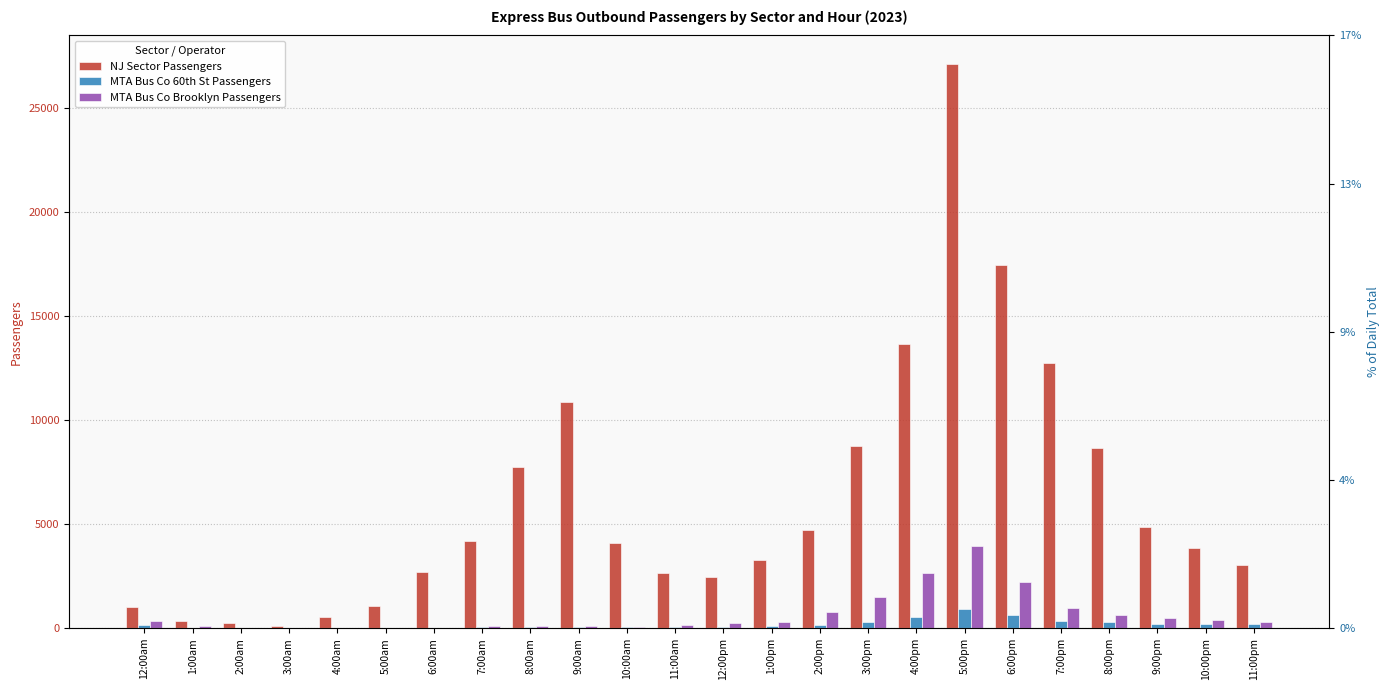

Which series has the largest total across all categories?

NJ Sector Passengers